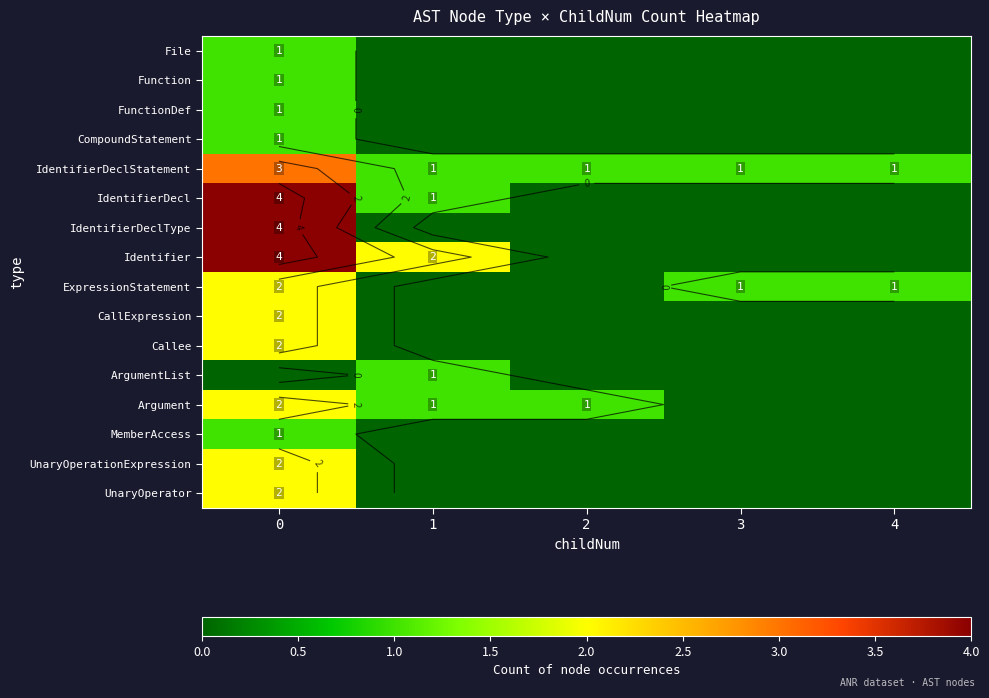

List the series in order of their peak value, lowest first.

File, Function, FunctionDef, CompoundStatement, ArgumentList, MemberAccess, ExpressionStatement, CallExpression, Callee, Argument, UnaryOperationExpression, UnaryOperator, IdentifierDeclStatement, IdentifierDecl, IdentifierDeclType, Identifier